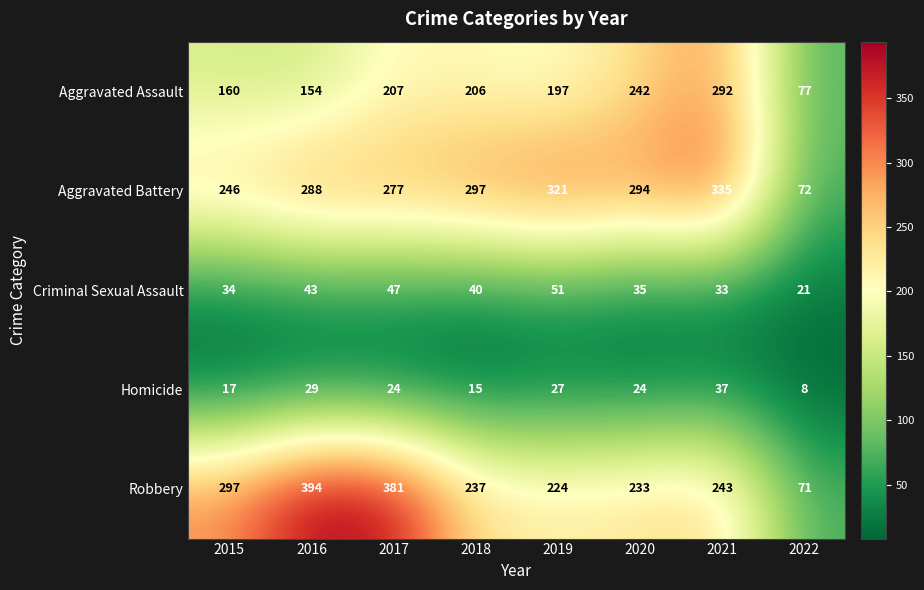

What is the difference between the Homicide values at 2019 and 2015?

10